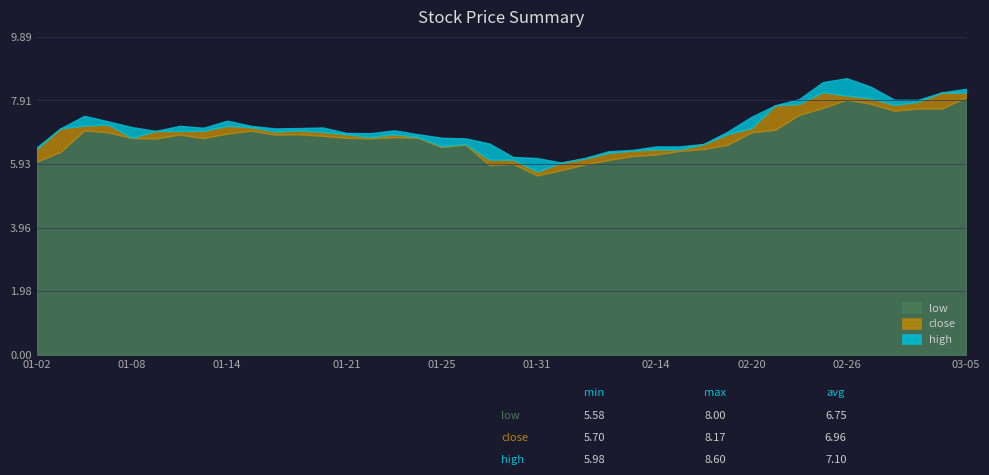

What is the difference between the maximum and minimum values in the close series?

2.5